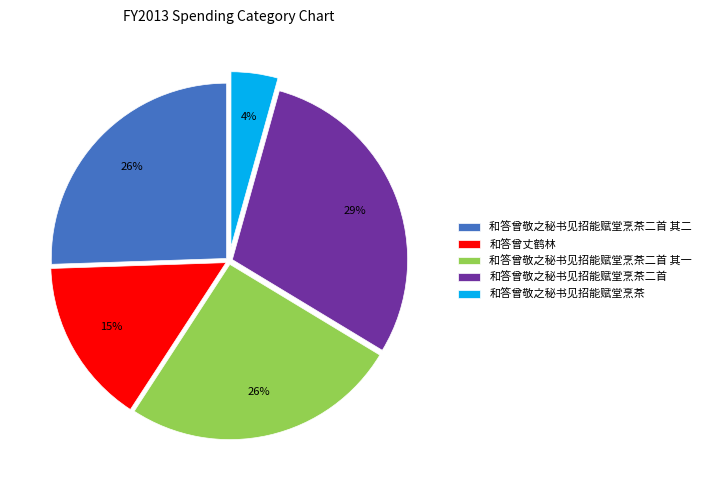

How many segments does this pie chart have?

5